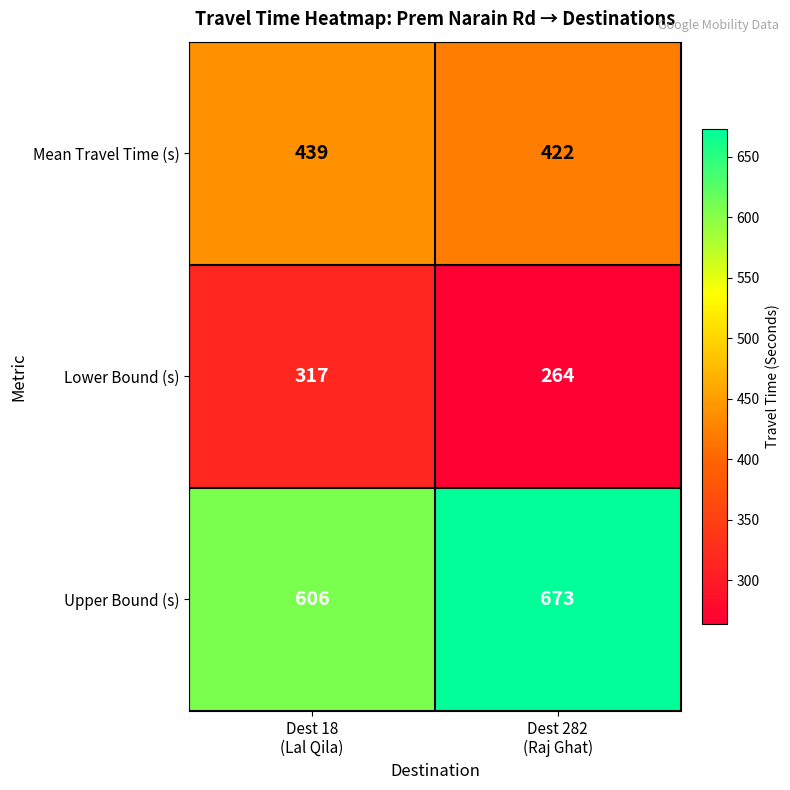

What is the difference between the maximum and minimum values in the Mean Travel Time (s) series?

17